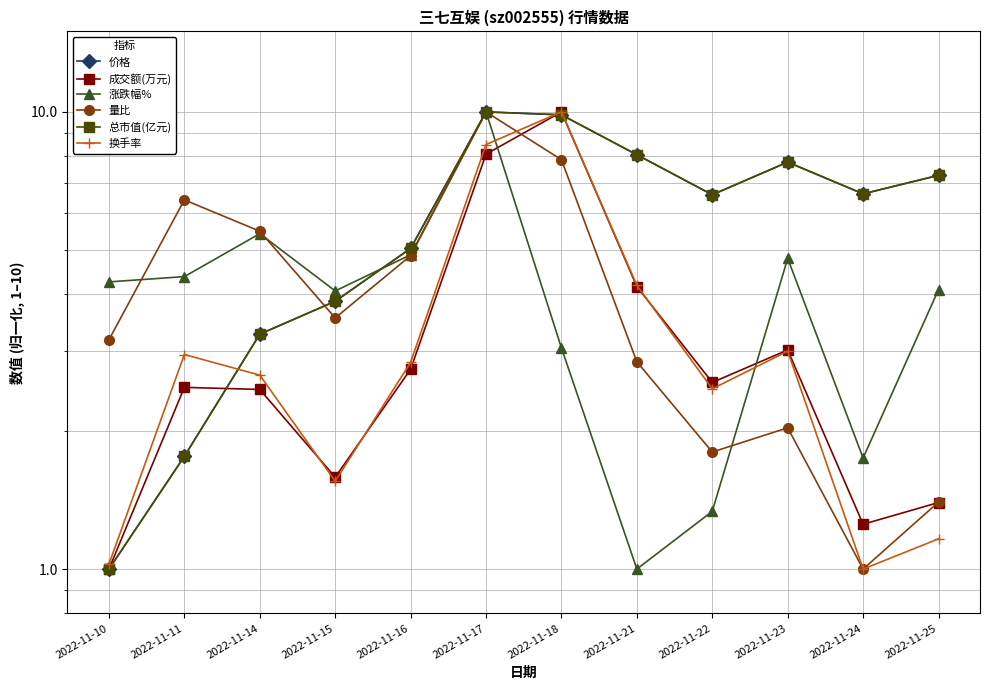

At which category is the sum across all series the highest?

2022-11-17